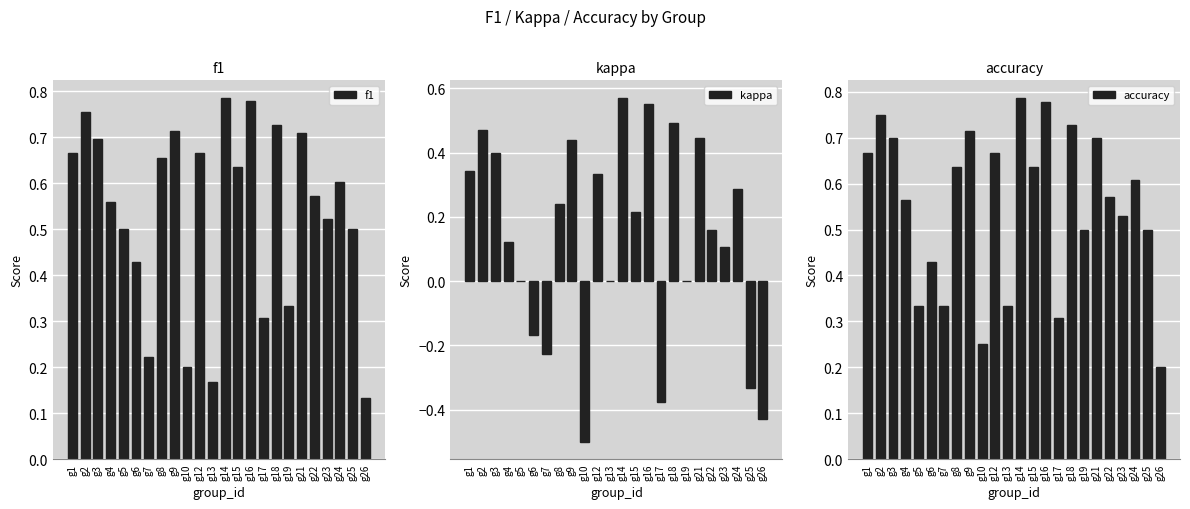

What is the spread (max minus min) of values at g17?

0.7